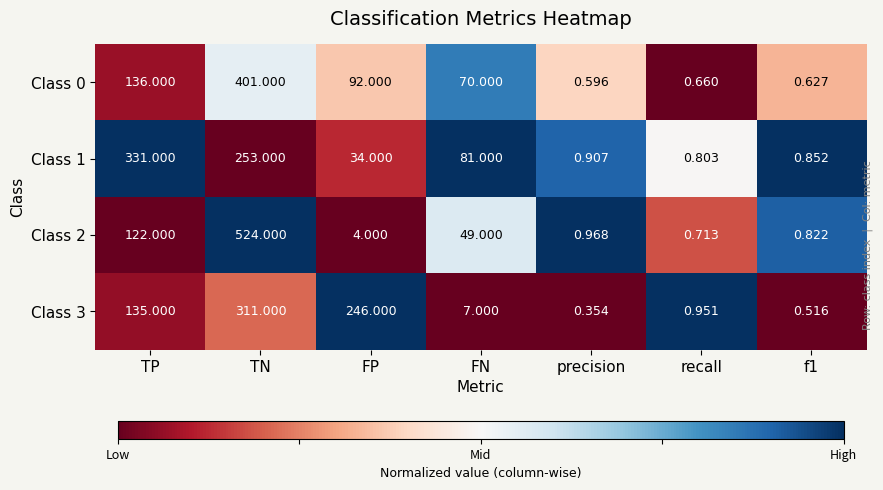

Is the value of Class 1 at TP greater than the value of Class 2 at precision?

Yes